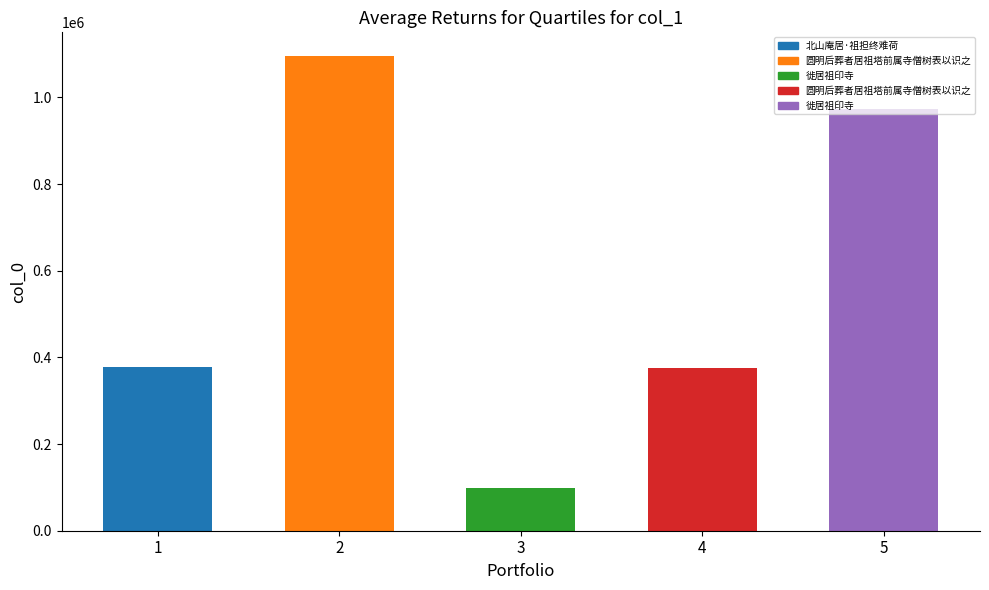

What is the label of the 1st bar from the right?

徙居祖印寺